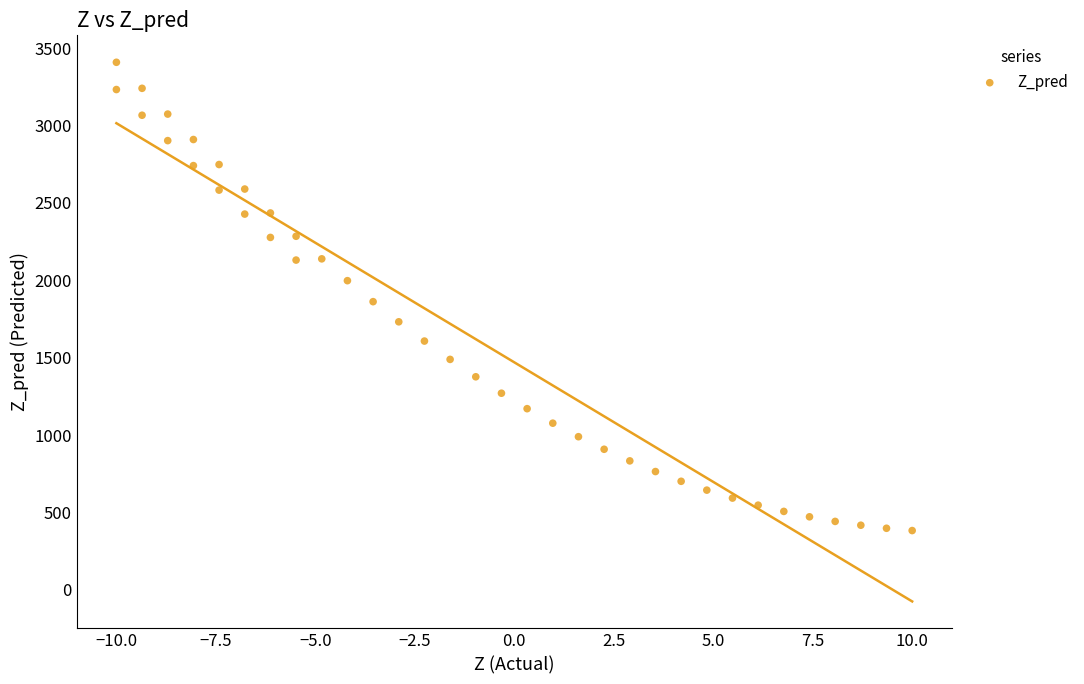

What is the range of X values (max minus min)?

20.0